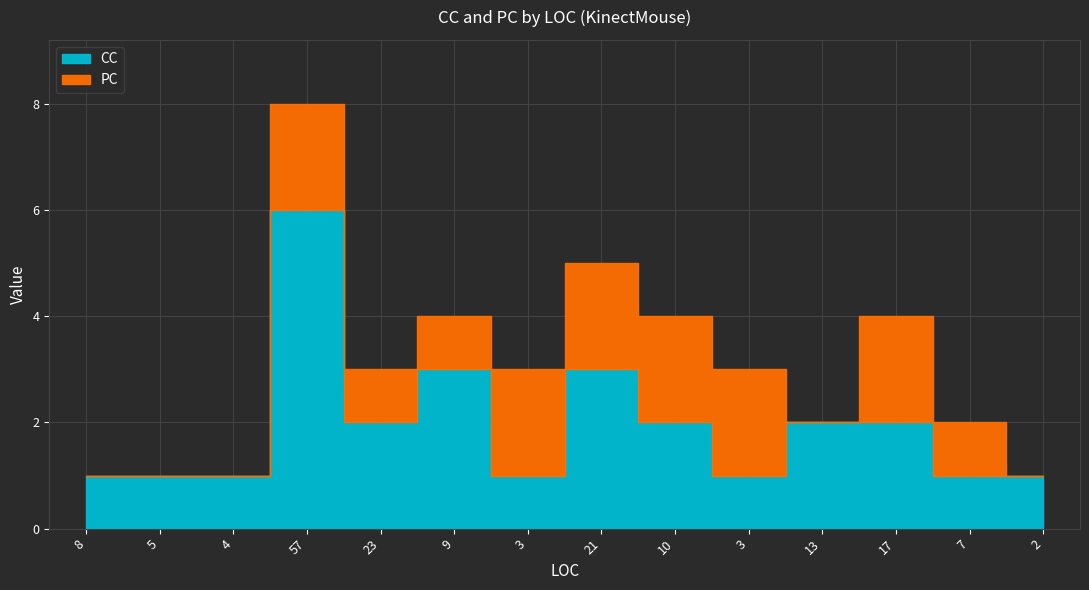

In CC, how many points are higher than both neighbors (excluding endpoints)?

3